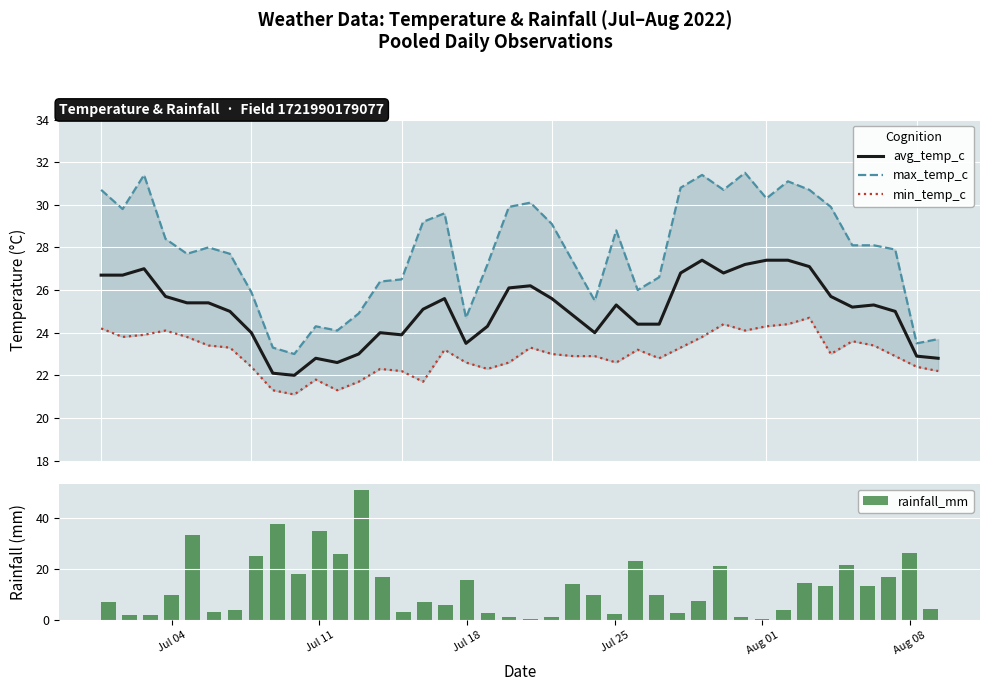

What is the difference between the second highest and second lowest values in the min_temp_c series?

3.1